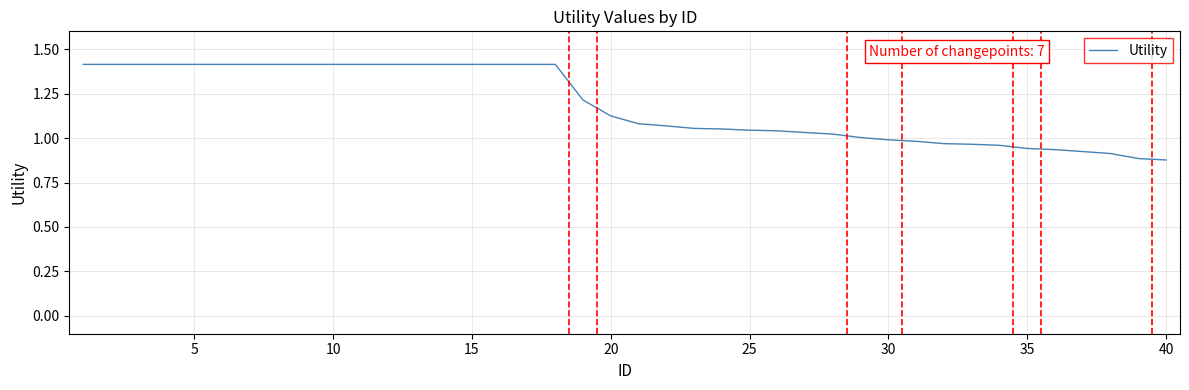

What is the greatest value displayed?

1.4